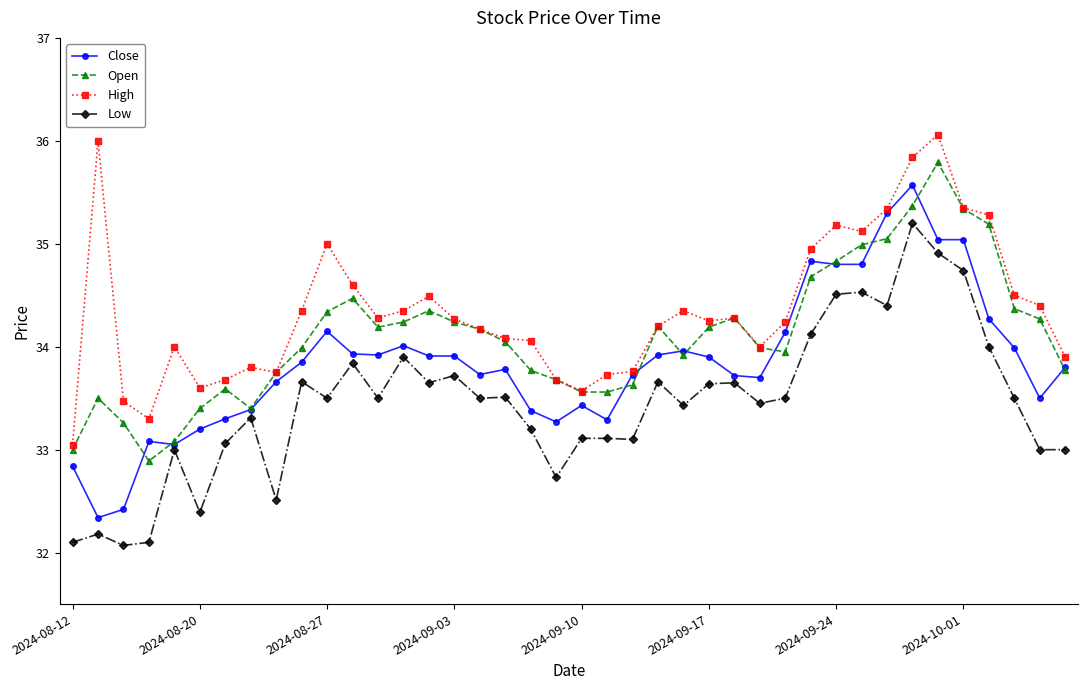

List the series in order of their overall mean, lowest first.

Low, Close, Open, High